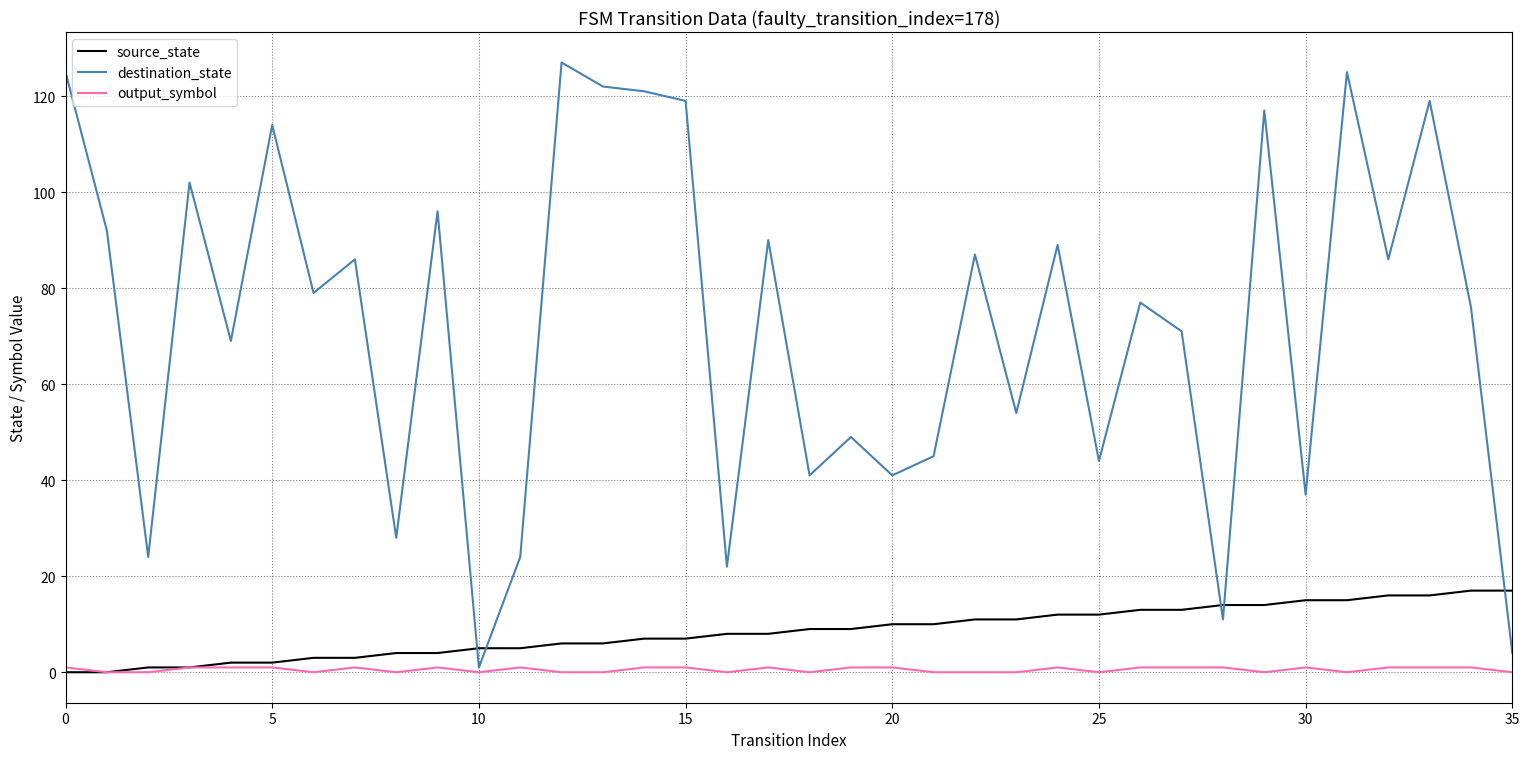

True or false: source_state and destination_state intersect in this chart.

True